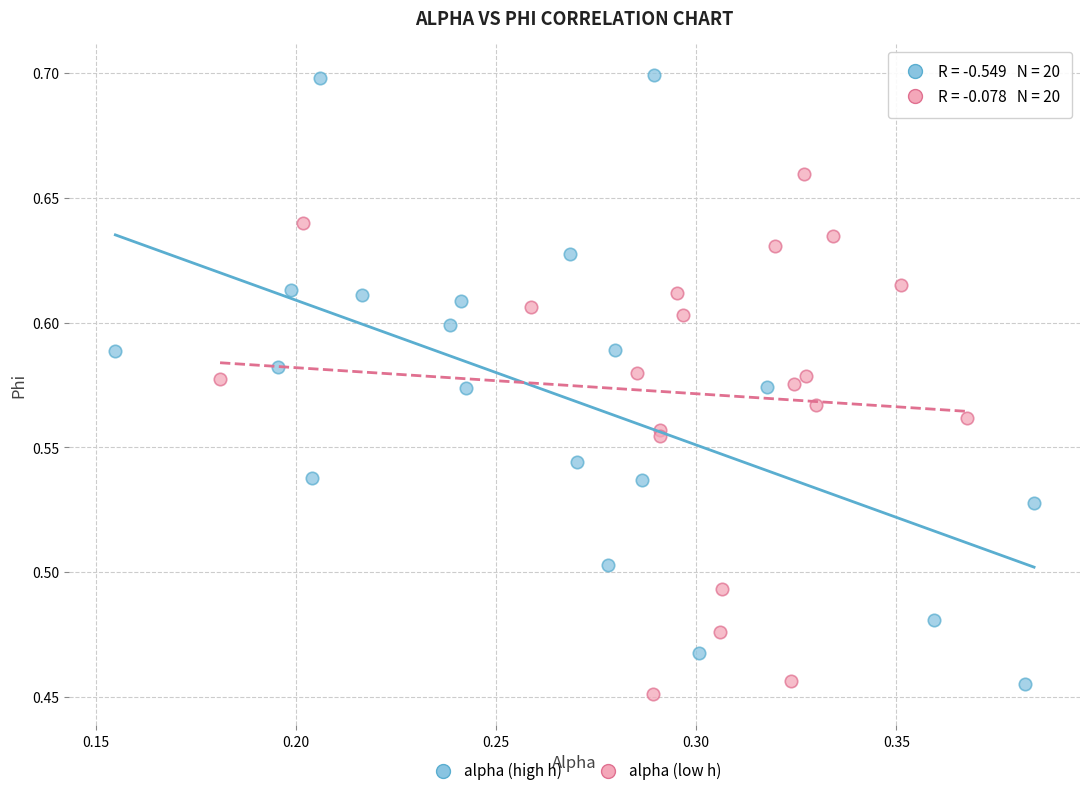

Which series has the largest Y range (max minus min)?

alpha (high h)